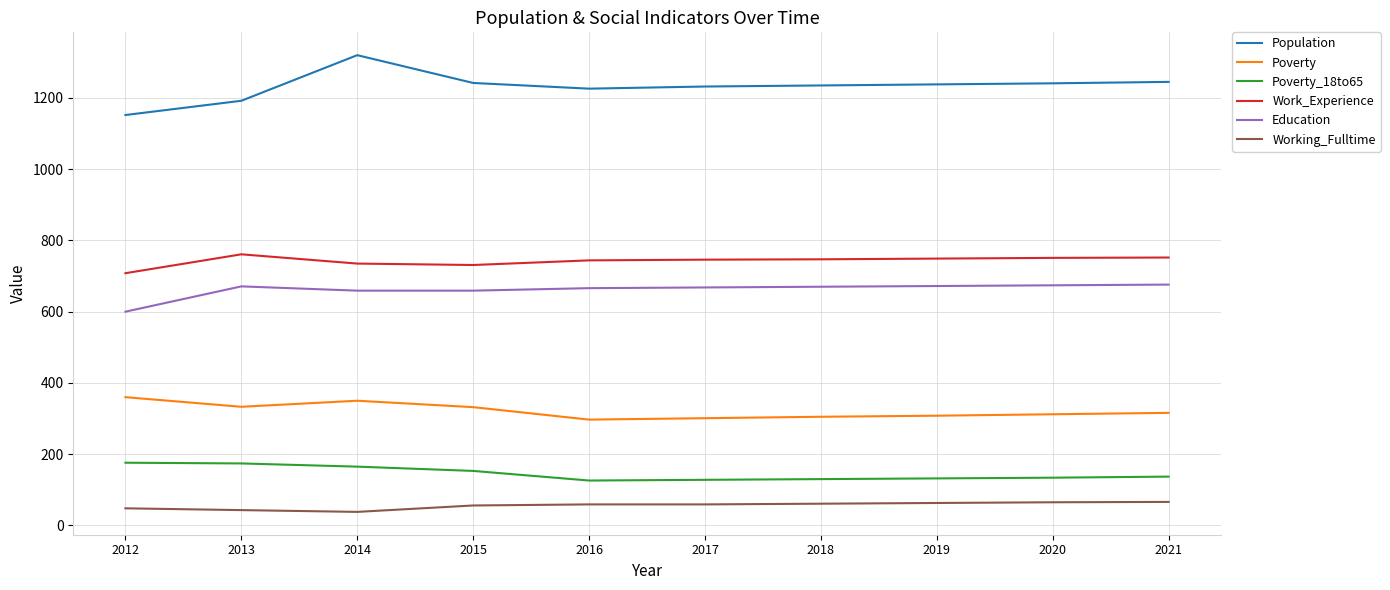

Which series has the largest range (max minus min)?

Population